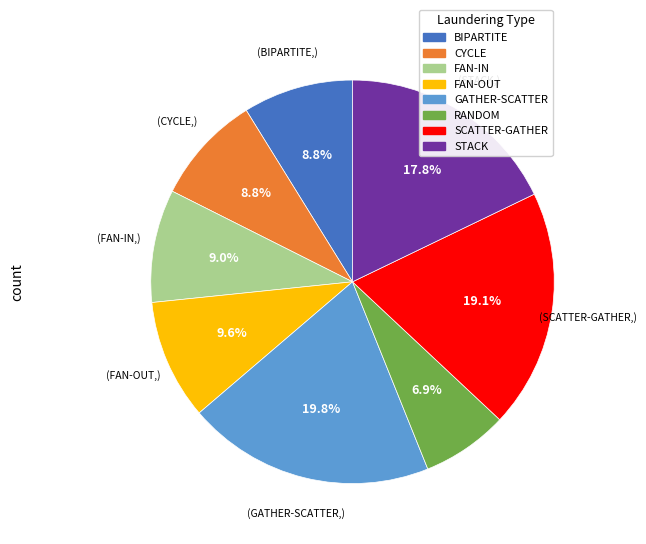

How many slices are in this pie chart?

8